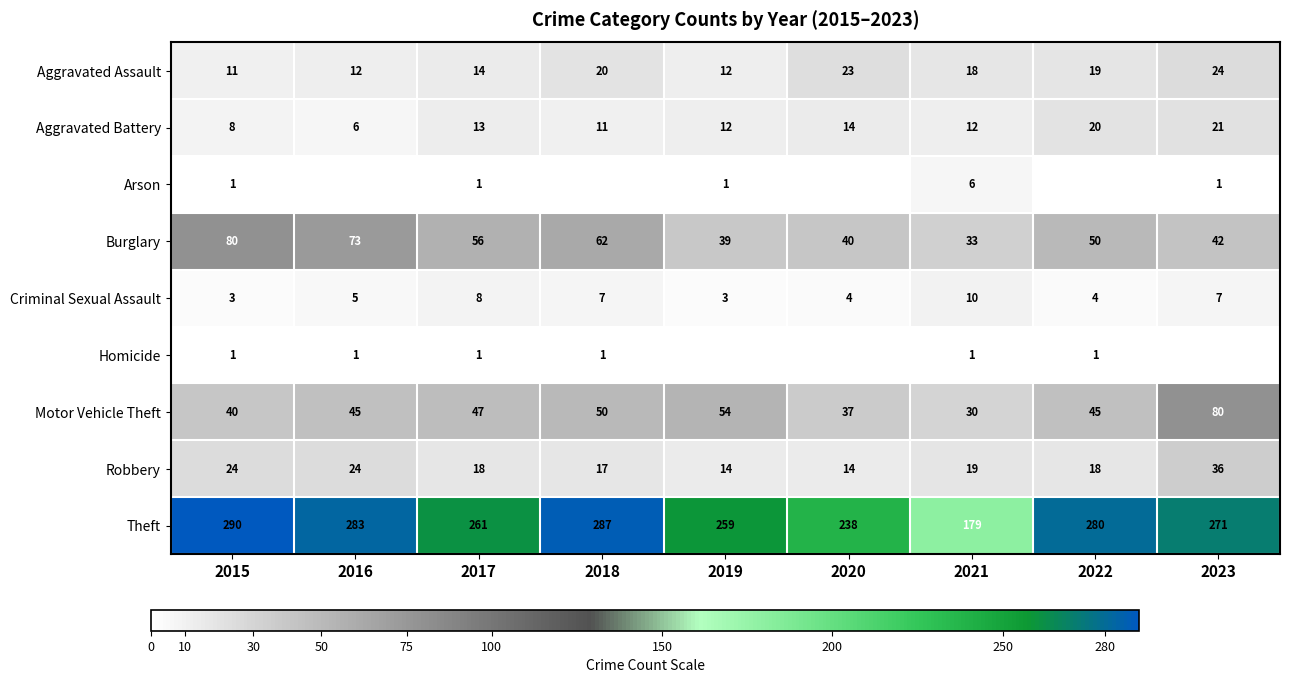

At which category does the chart reach its minimum across all series?

2016